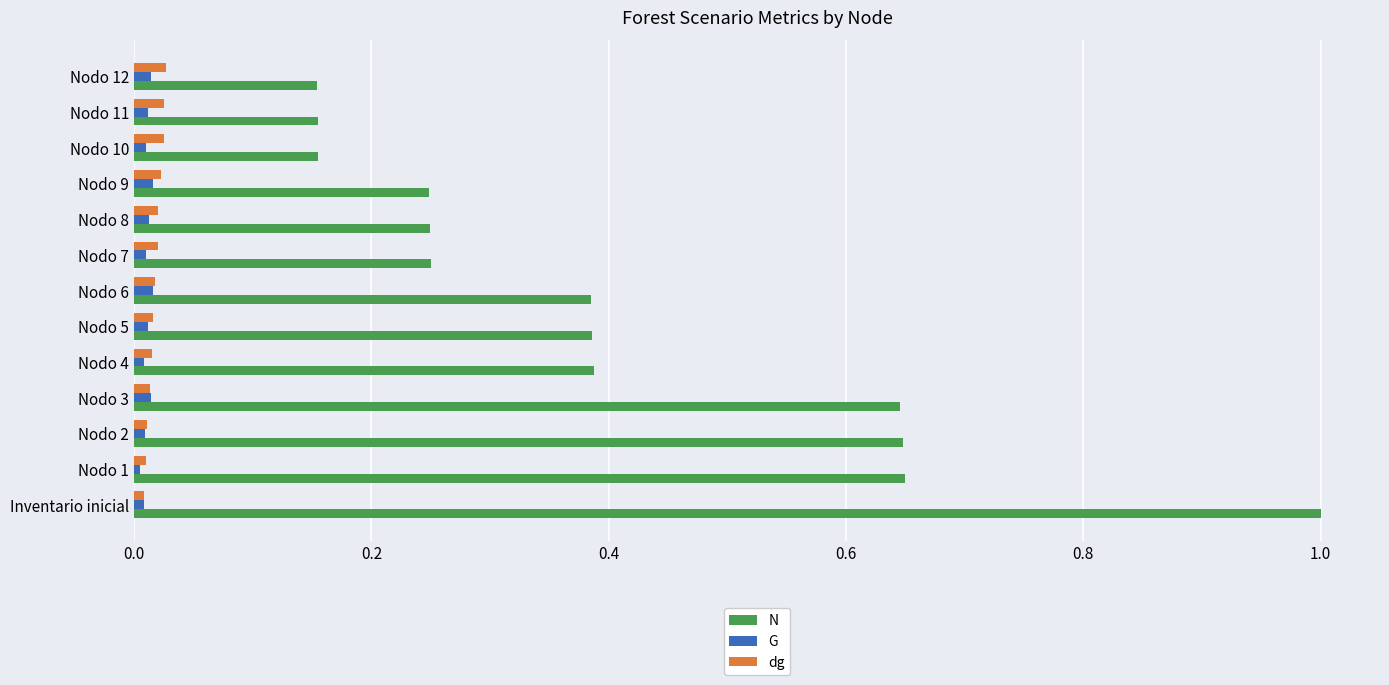

Which series changed the most between Nodo 1 and Nodo 6?

N